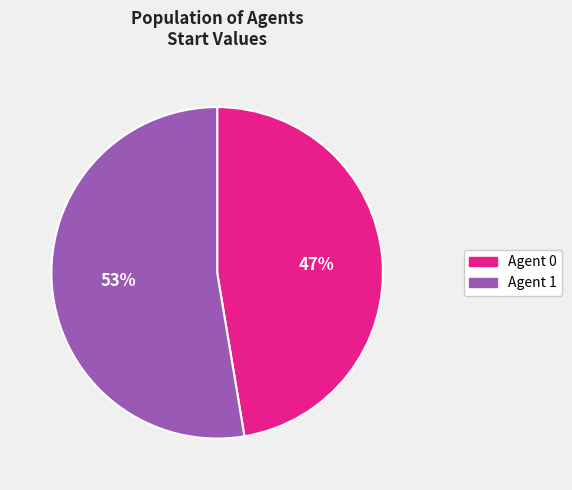

How many segments does this pie chart have?

2